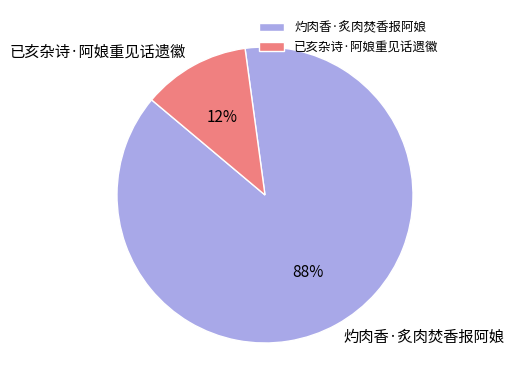

Is there any slice that represents more than half of the pie?

Yes